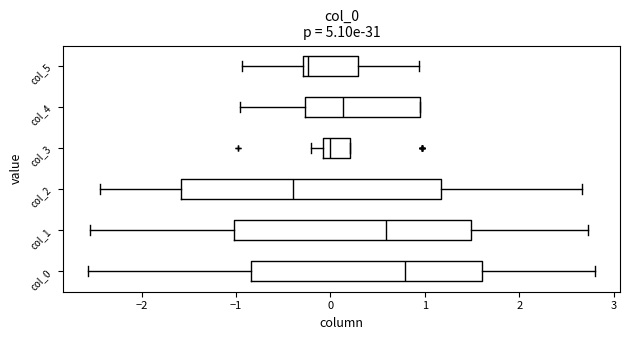

Reading bottom to top, read every box against the x-axis: the position of its median line, the range the box covers, and the ends of its whiskers. The values are not printed on the chart, so give them approximately, as read against the axis.

col_0: median 0.8, box -0.8 to 1.6, whiskers -2.6 to 2.8
col_1: median 0.6, box -1.0 to 1.5, whiskers -2.5 to 2.7
col_2: median -0.4, box -1.6 to 1.2, whiskers -2.4 to 2.7
col_3: median 0.0, box -0.1 to 0.2, whiskers -0.2 to 0.2
col_4: median 0.1, box -0.3 to 1.0, whiskers -1.0 to 1.0
col_5: median -0.2, box -0.3 to 0.3, whiskers -0.9 to 0.9